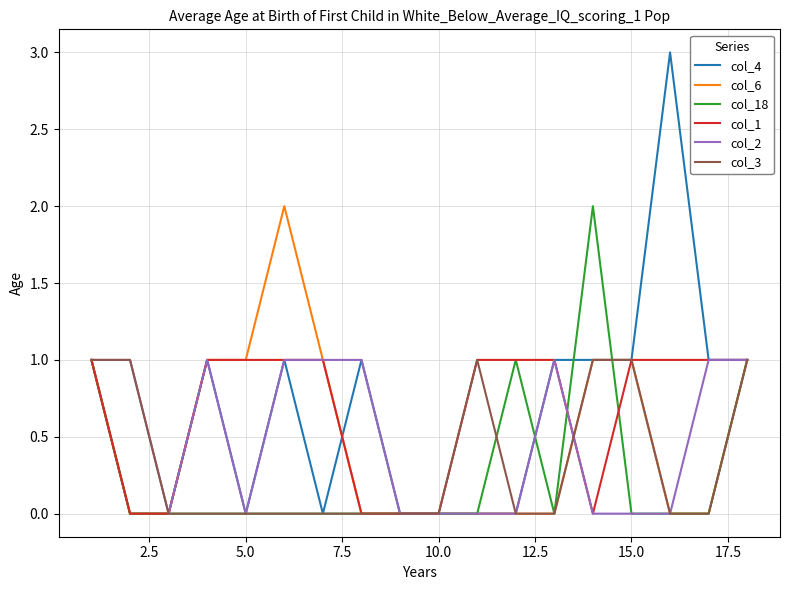

Which series has the largest range (max minus min)?

col_4